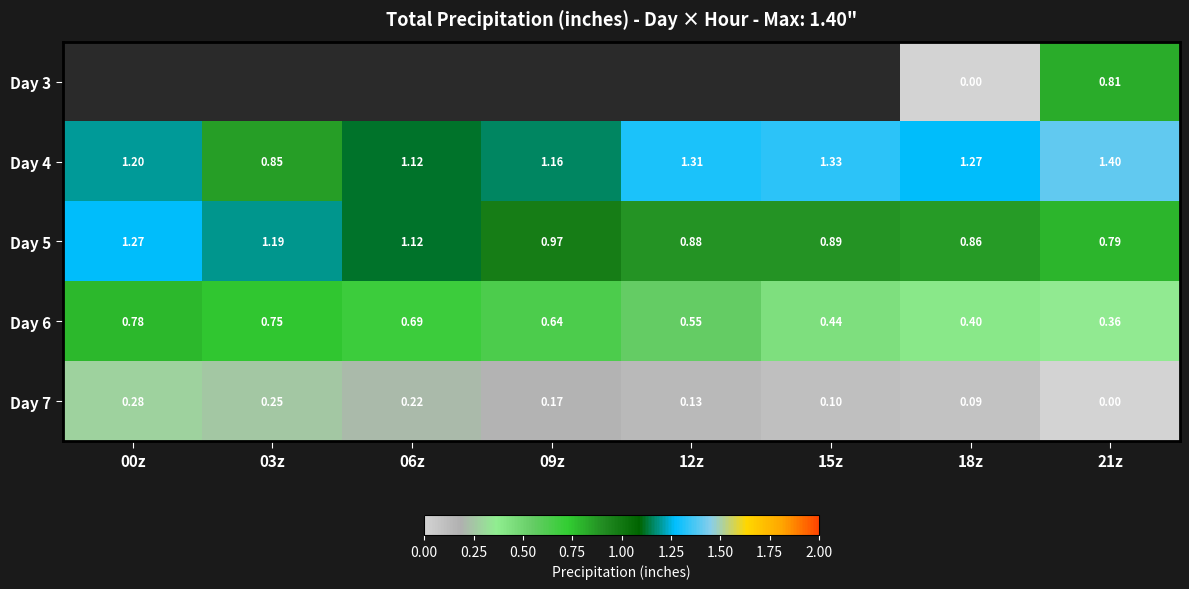

Is the value of Day 6 at 15z greater than the value of Day 5 at 00z?

No